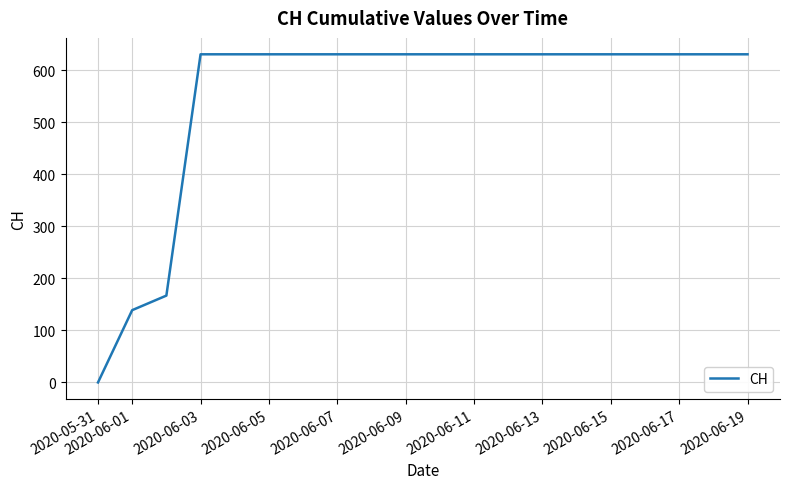

What is the maximum value shown in the chart?

631